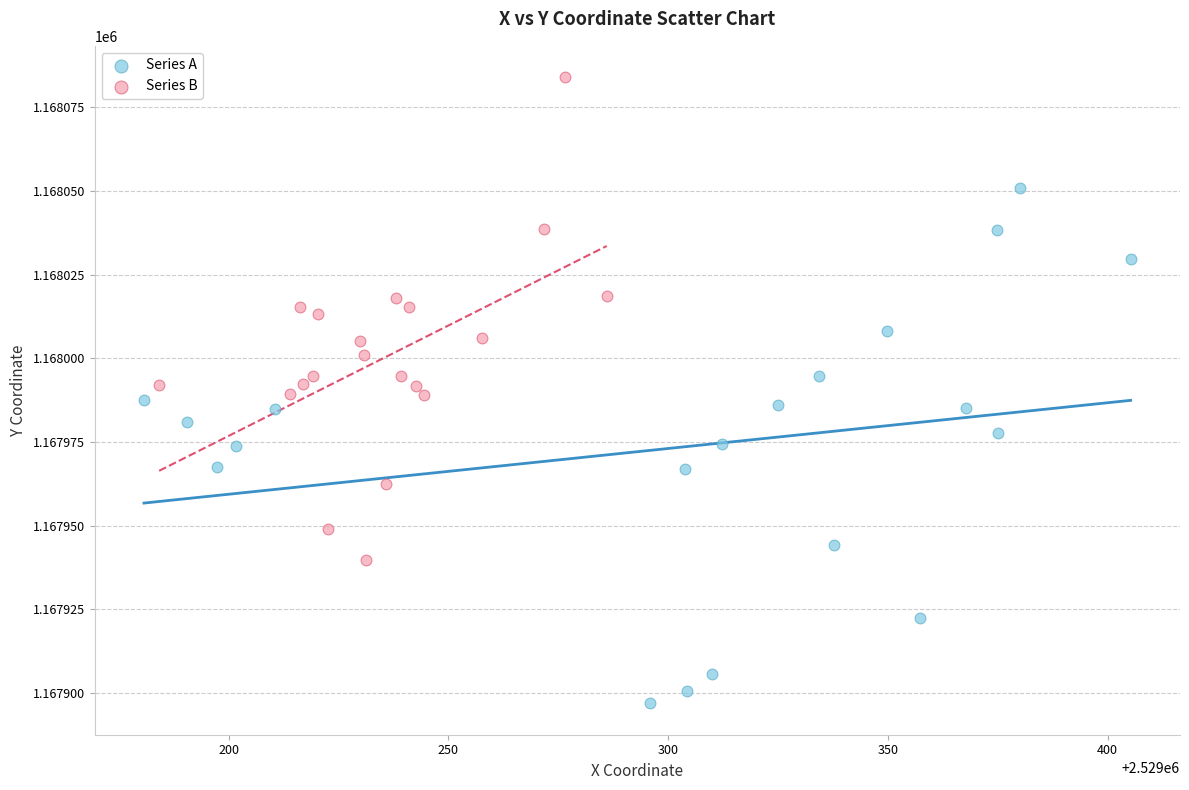

Which series reaches the maximum Y coordinate?

Series B